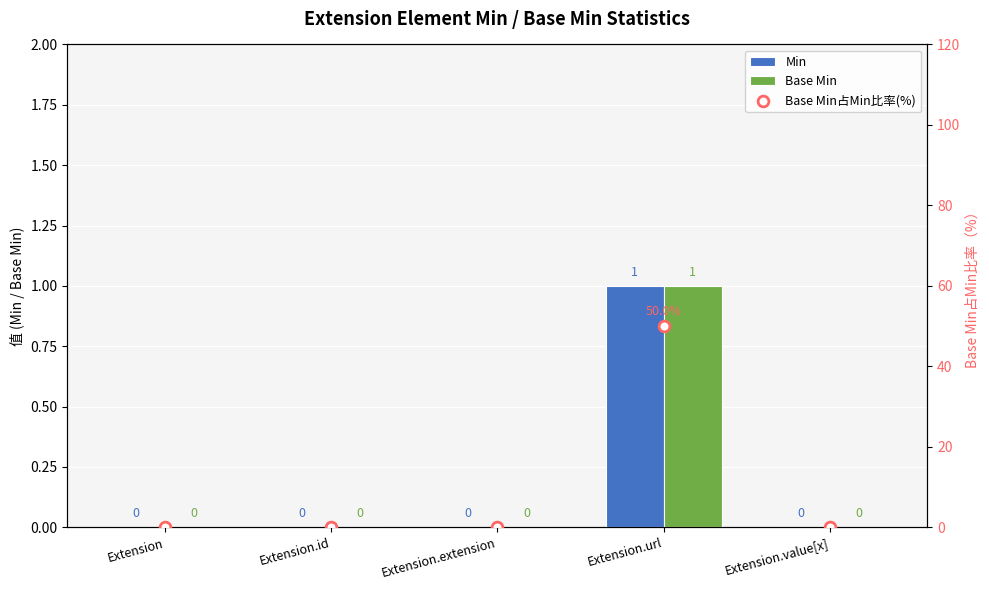

Which series contains the lowest Y value?

Min